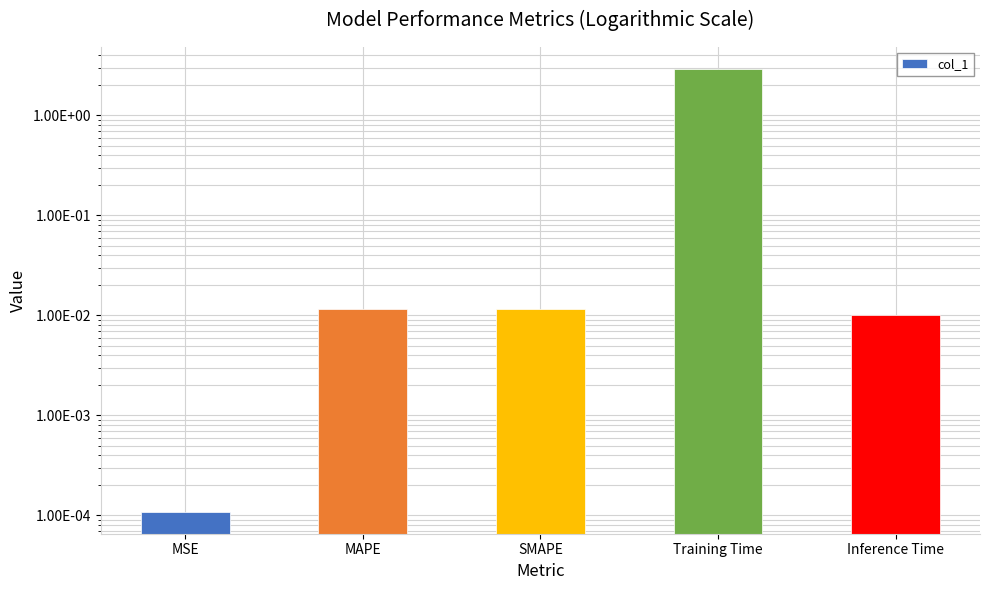

Count the number of data series in this chart.

1